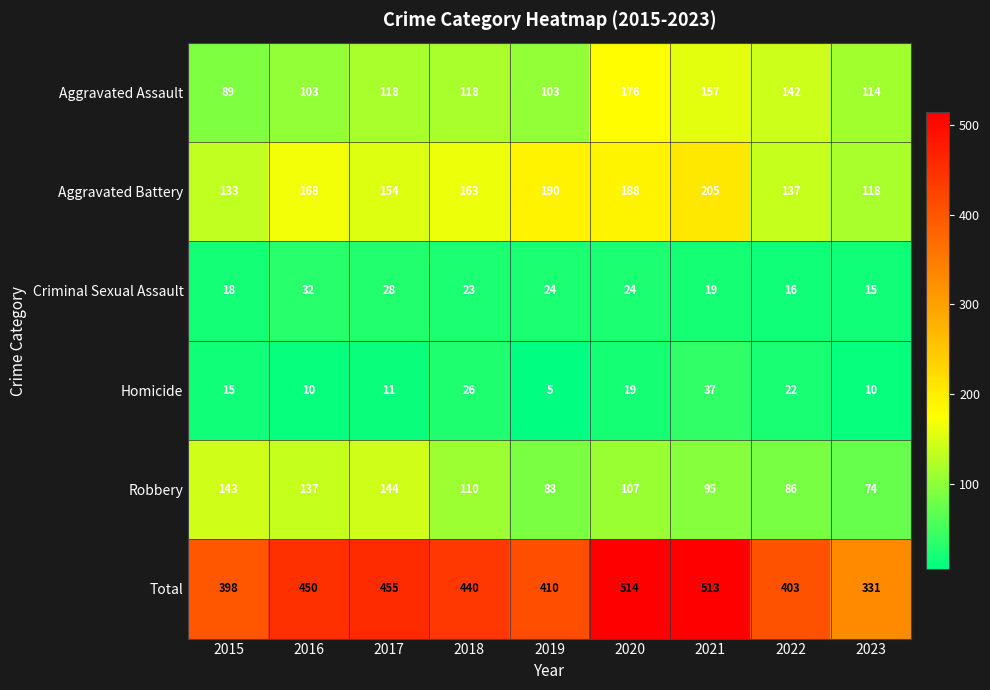

What value does the Aggravated Assault series have at 2021, to the nearest 10?

160